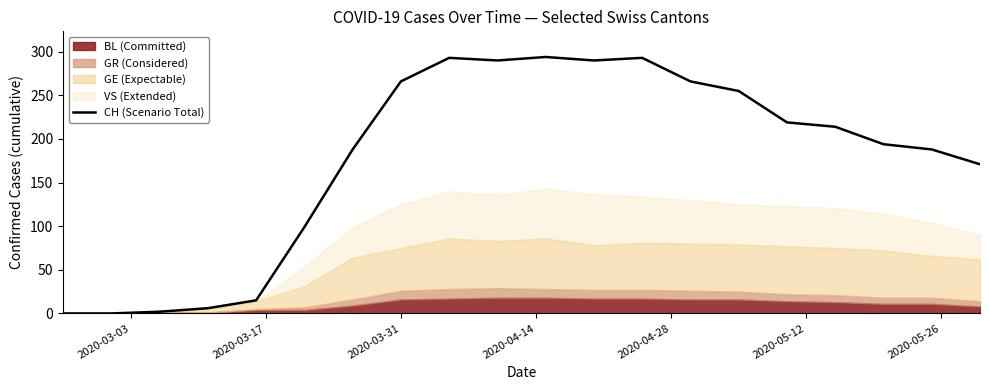

What is the average value?

177